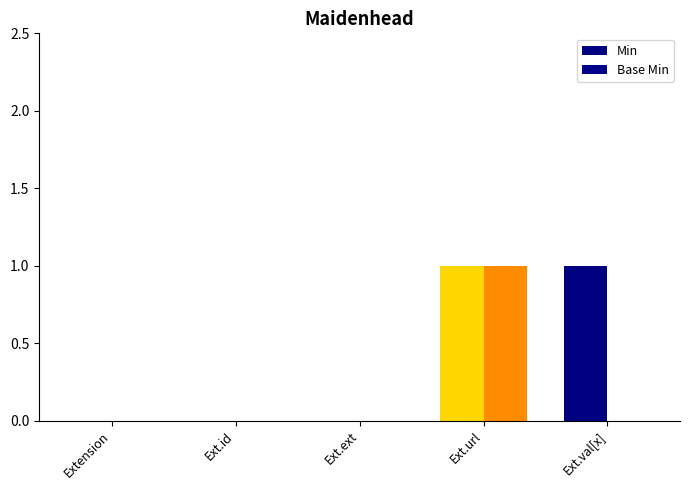

How many data points in Base Min are above 0?

1